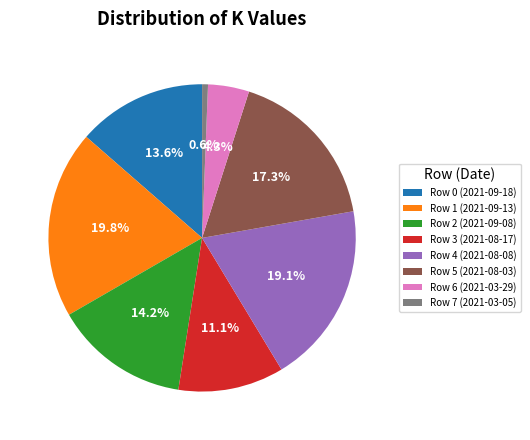

Approximately how many times larger is the value at Row 1 (2021-09-13) compared to Row 0 (2021-09-18)?

1.5